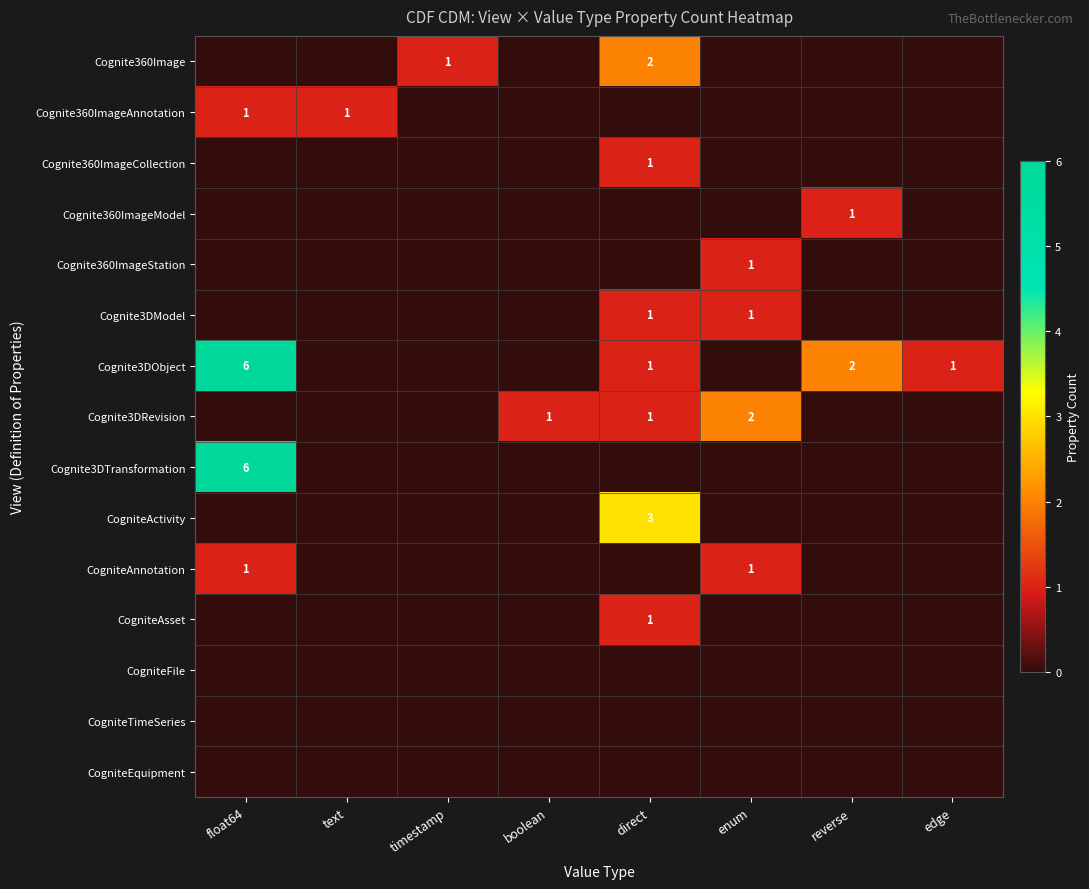

True or false: Cognite3DRevision has a value of 1 at direct.

True